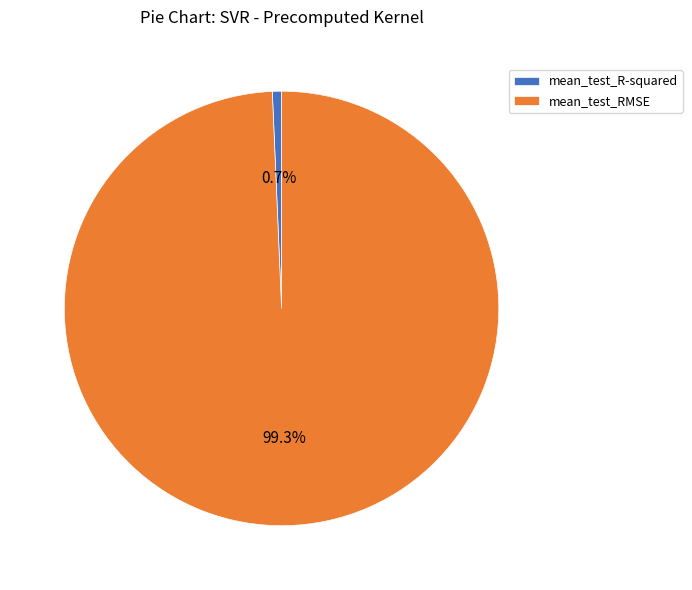

To the nearest percent, what is the difference between the mean_test_R-squared and mean_test_RMSE slice percentages?

99%